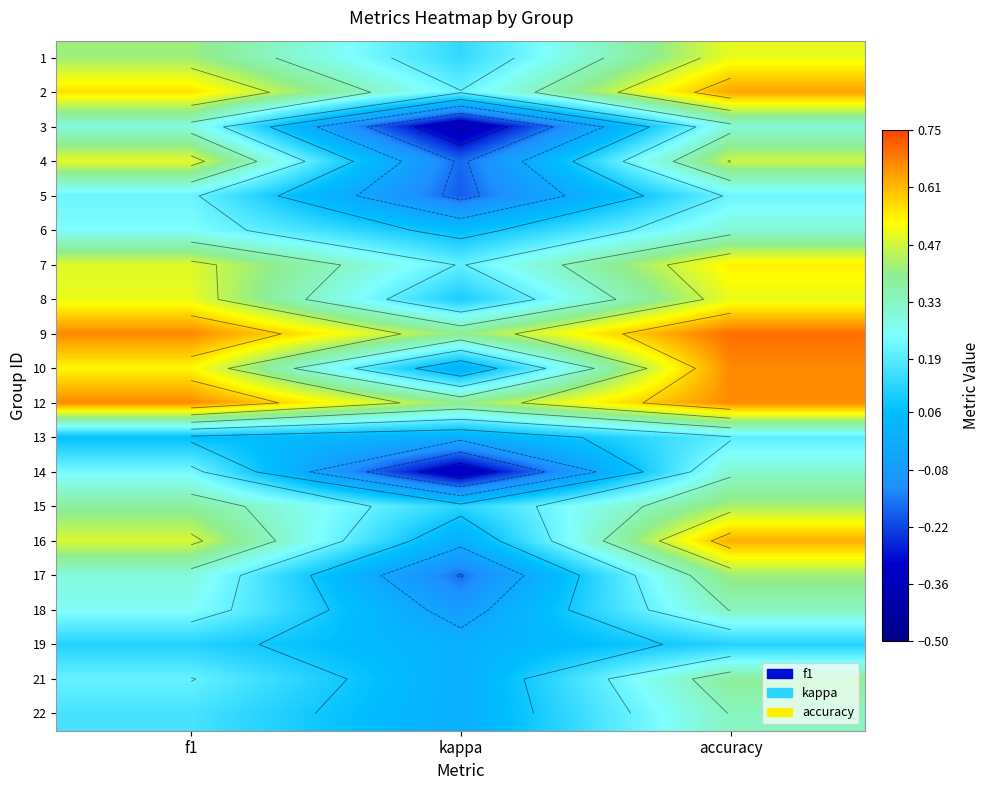

Which series has the largest total across all categories?

9